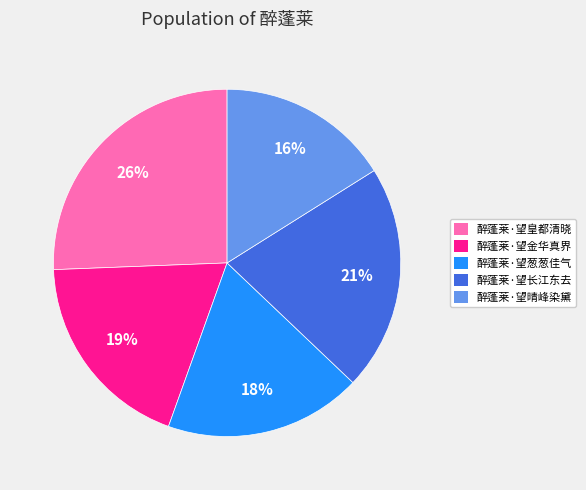

What percentage is the 醉蓬莱·望晴峰染黛 slice, to the nearest percent?

16%